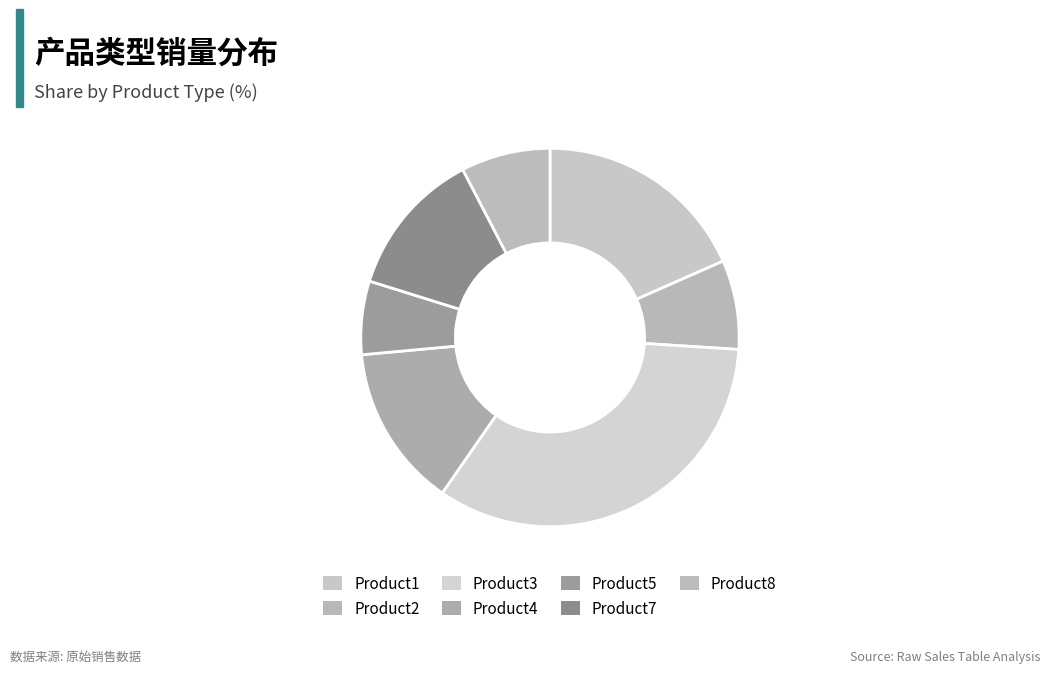

Which category has the biggest portion of the pie?

Product3